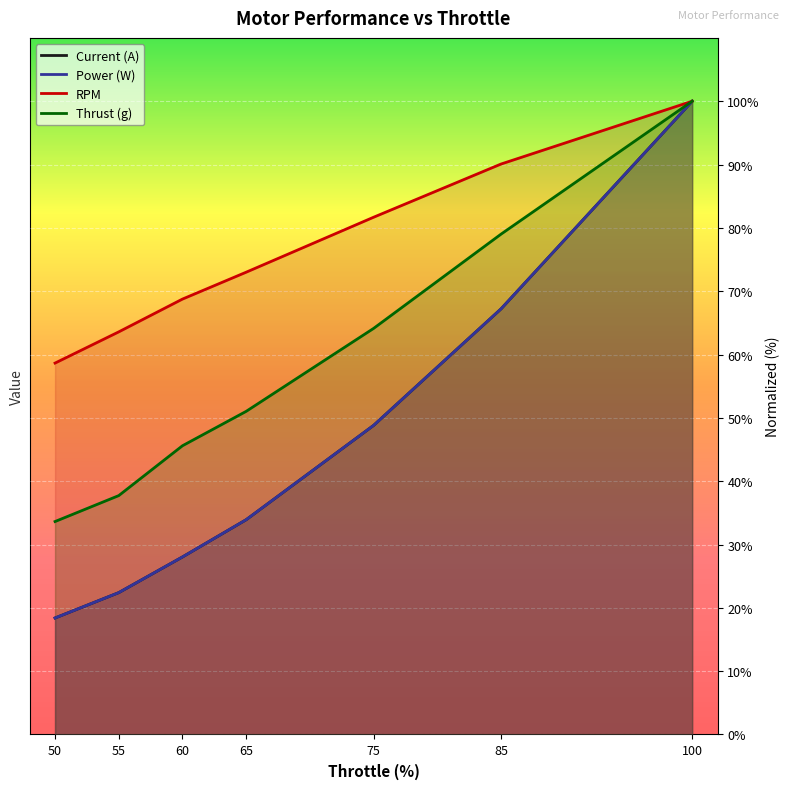

True or false: RPM and Thrust (g) cross at least once.

False